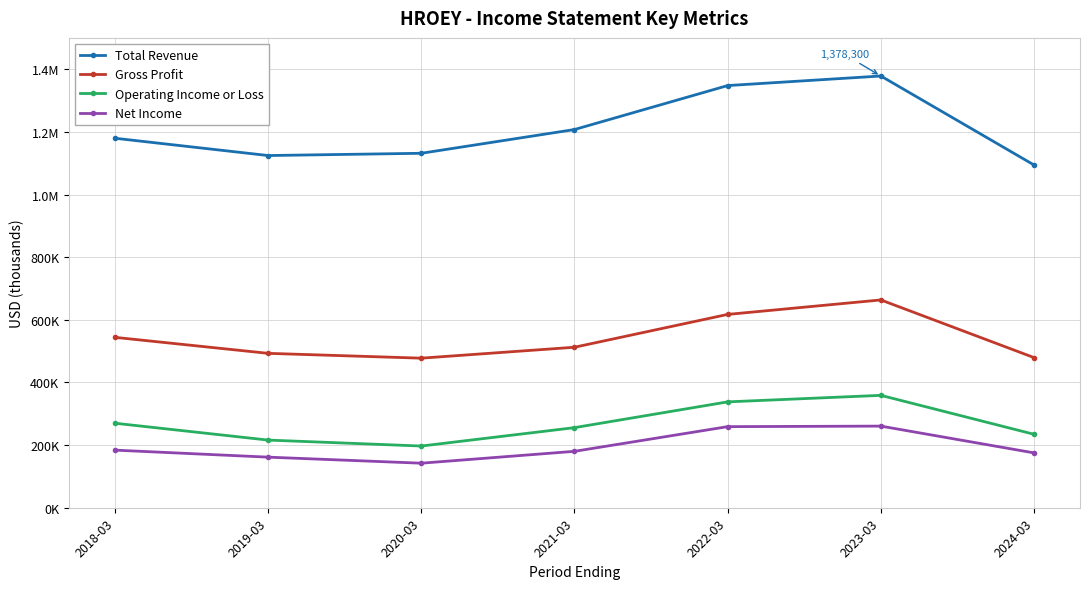

What is the sum of the Total Revenue values at 2020-03 and 2024-03?

2225800